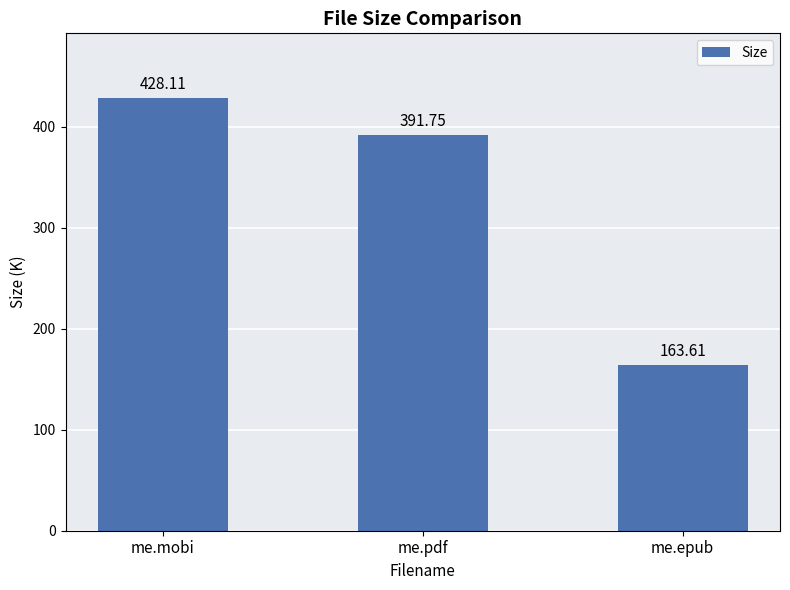

What is the average value?

327.8